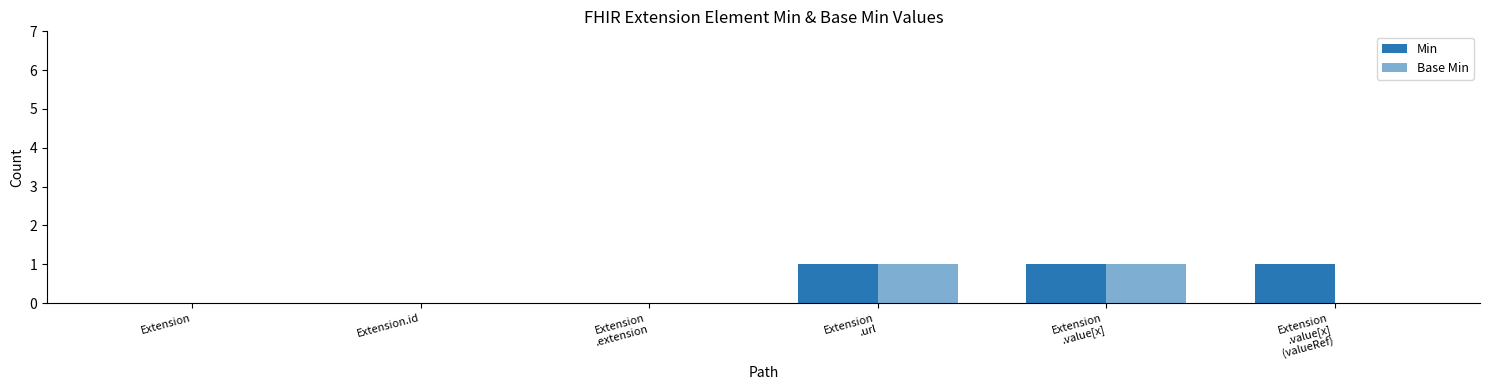

How many series are shown in this chart?

2